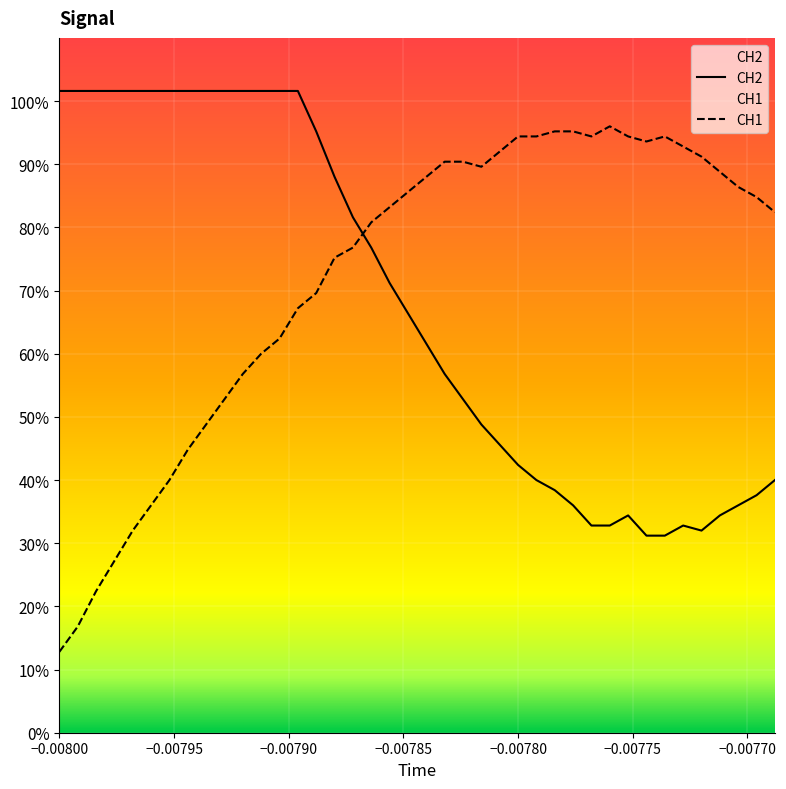

Which series has the largest range (max minus min)?

CH1